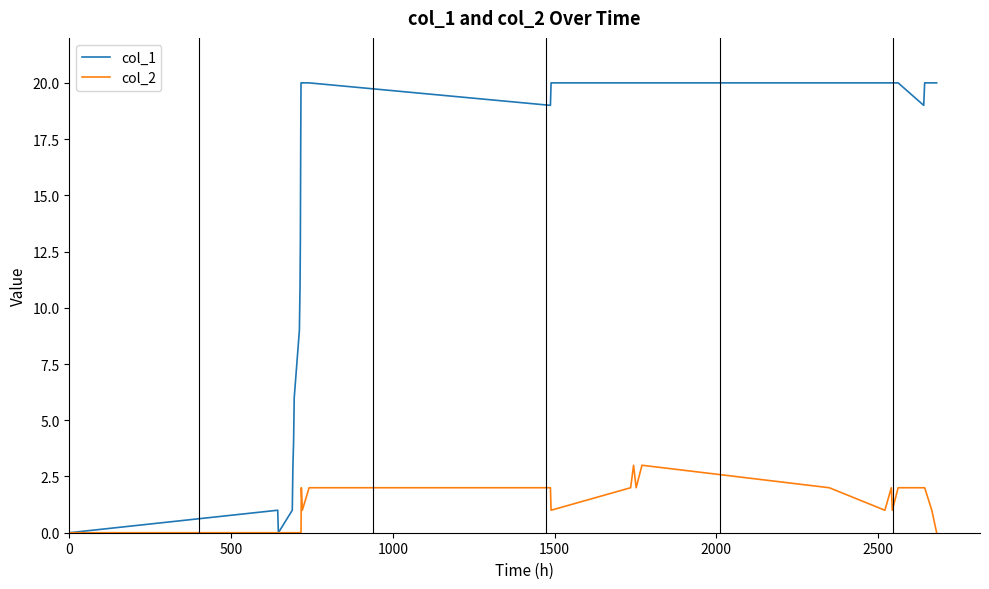

Which series has the largest total across all categories?

col_1